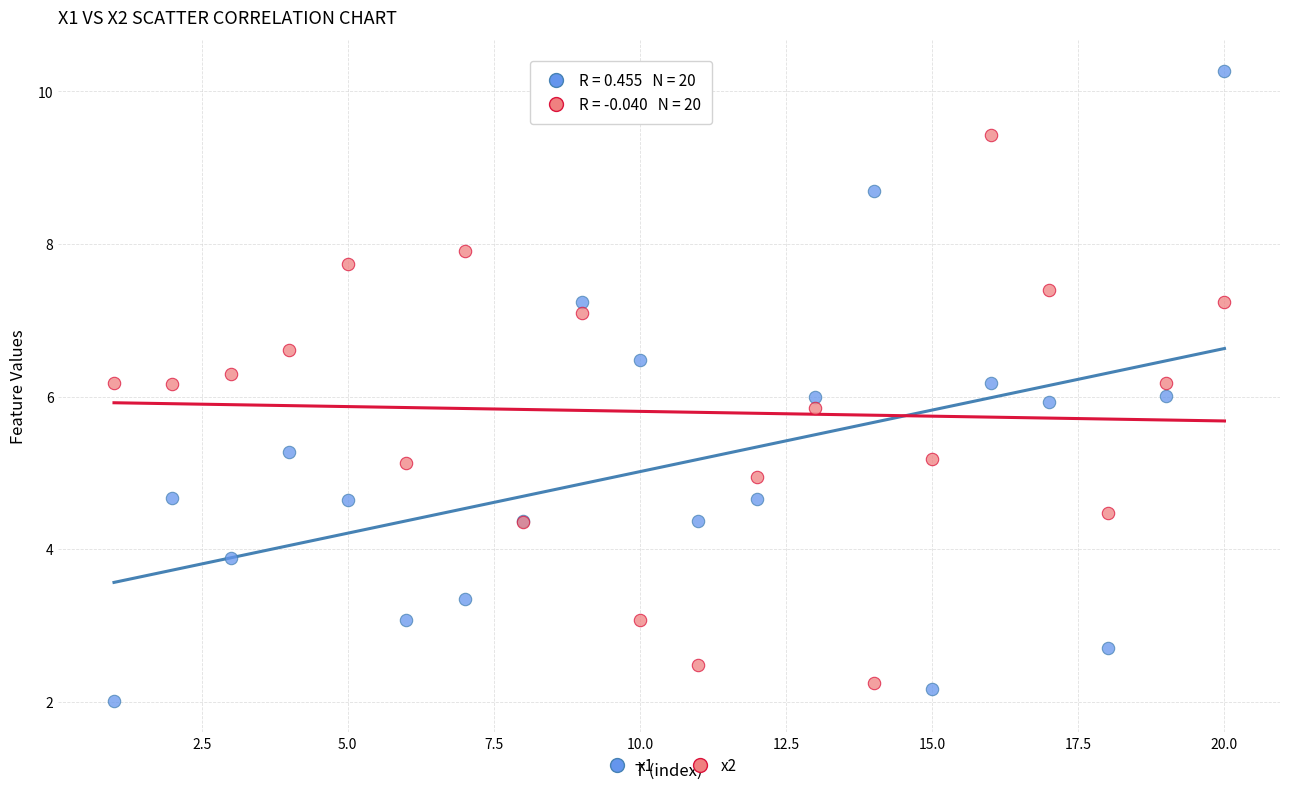

Which series contains the highest Y value?

x1